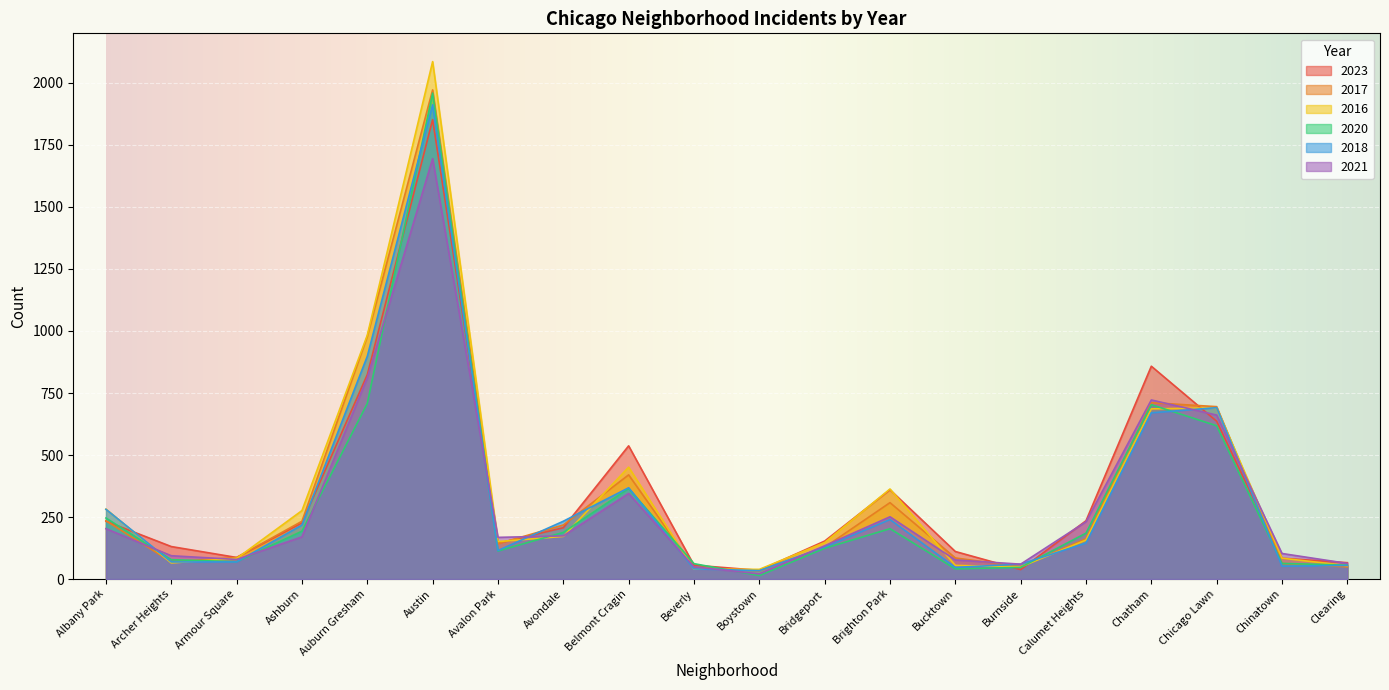

True or false: 2018 has more than 0 interior local peaks.

True